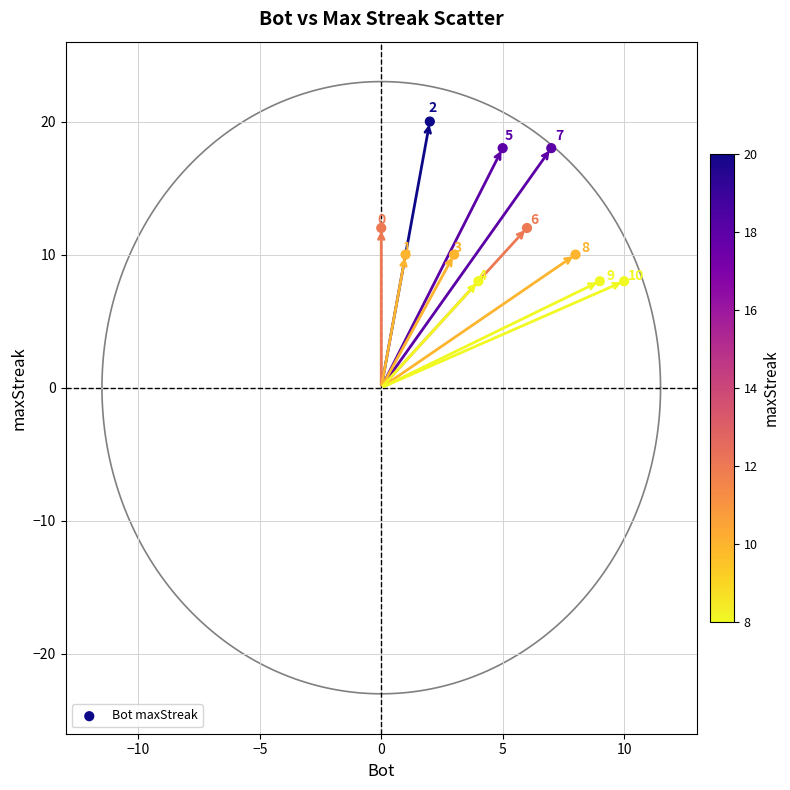

What is the range of X values (max minus min)?

10